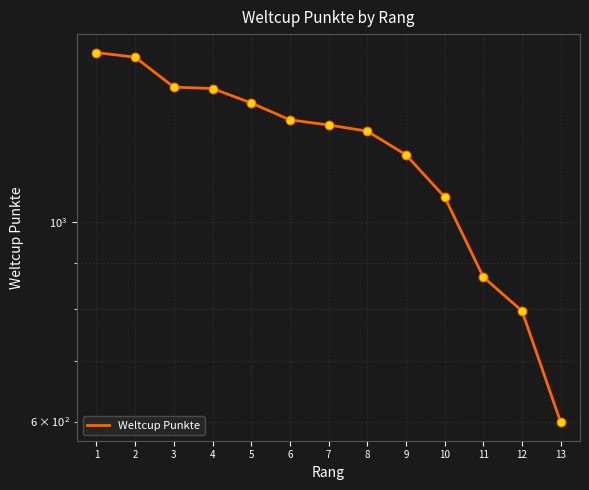

Between 9 and 13, which is larger?

9